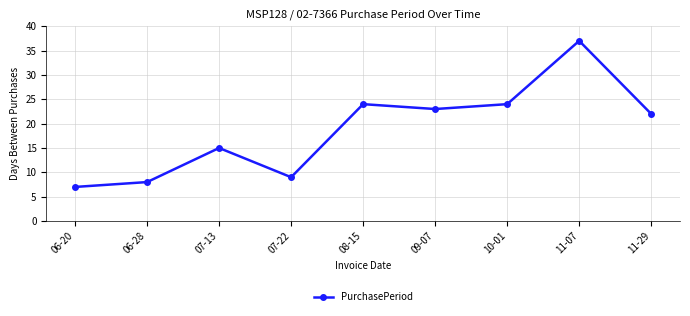

What is the sum of all values?

169